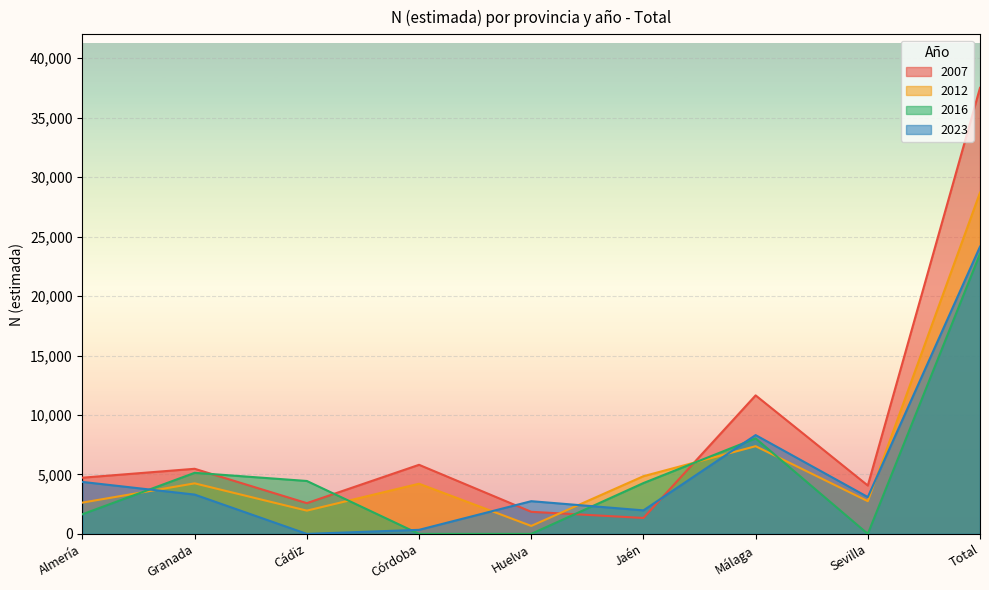

How many lines are shown in the chart?

4